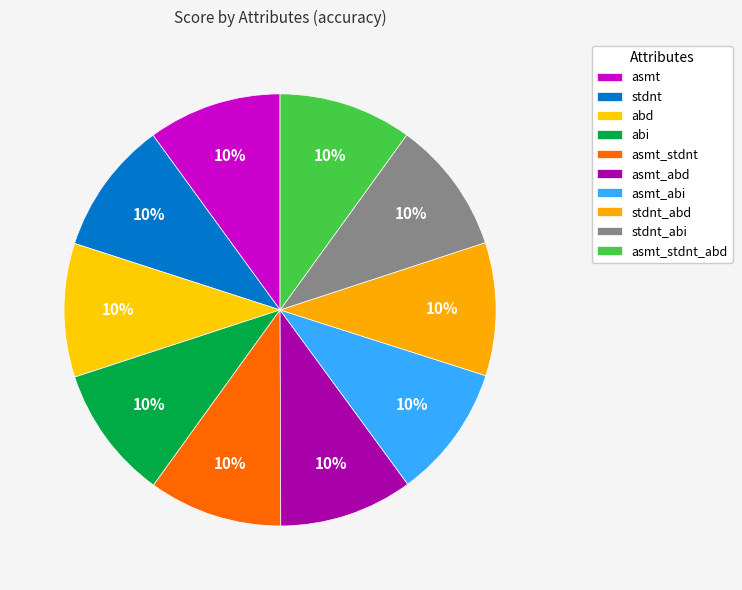

To the nearest percent, what is the average slice percentage?

10%